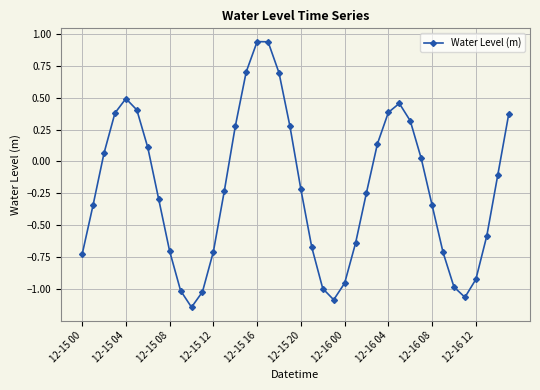

How many points are higher than both their immediate neighbors (excluding endpoints)?

3